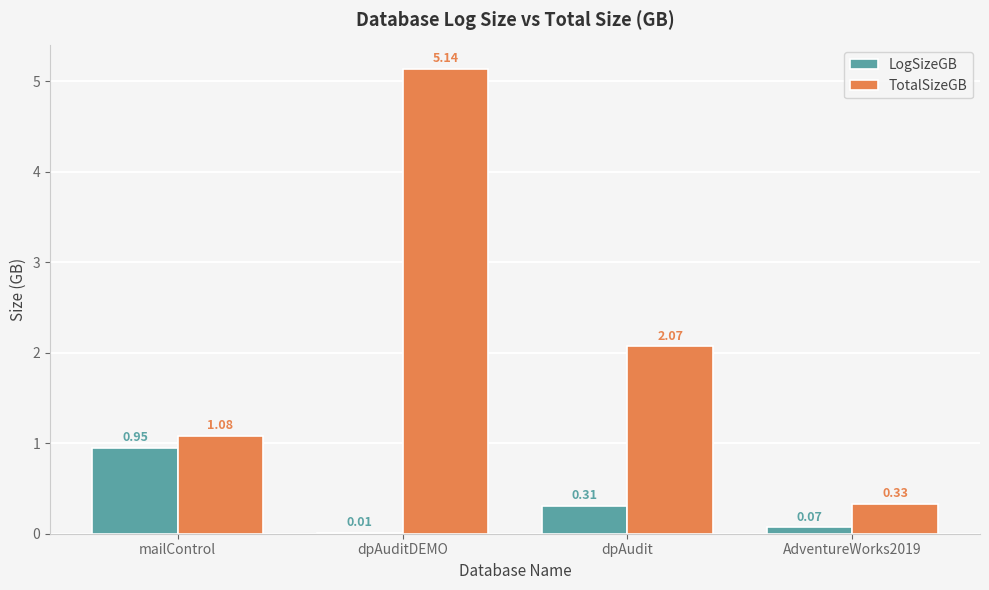

What is the sum of all TotalSizeGB values?

8.6